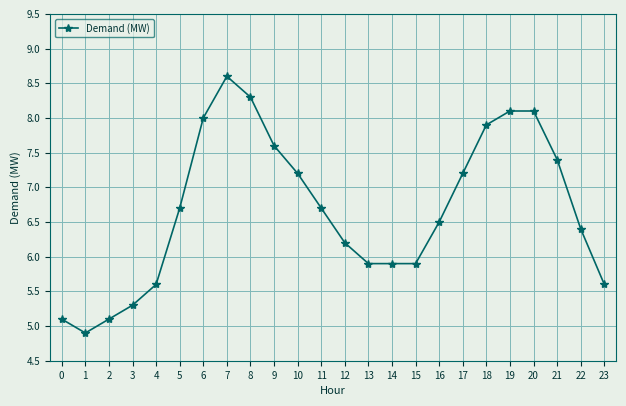

Is this an area chart (filled region under the line)?

No